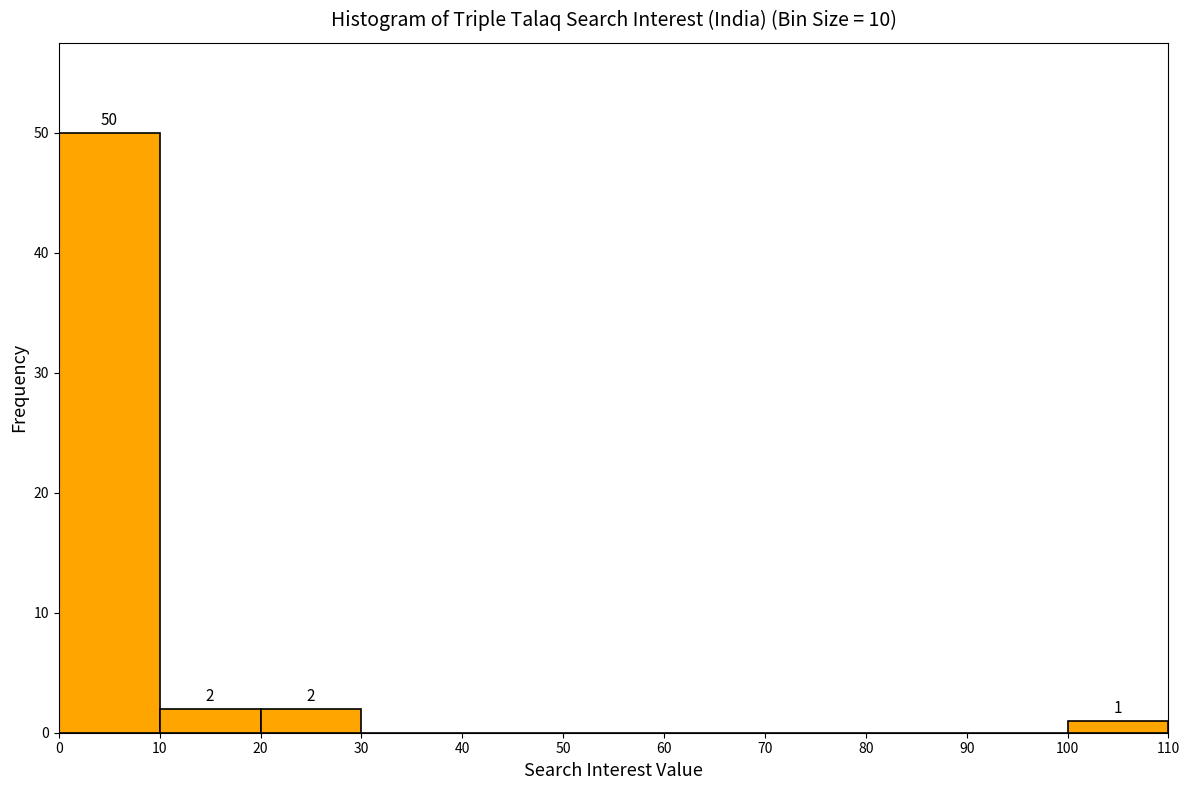

Over which range of the x-axis is the bar tallest?

0 to 10